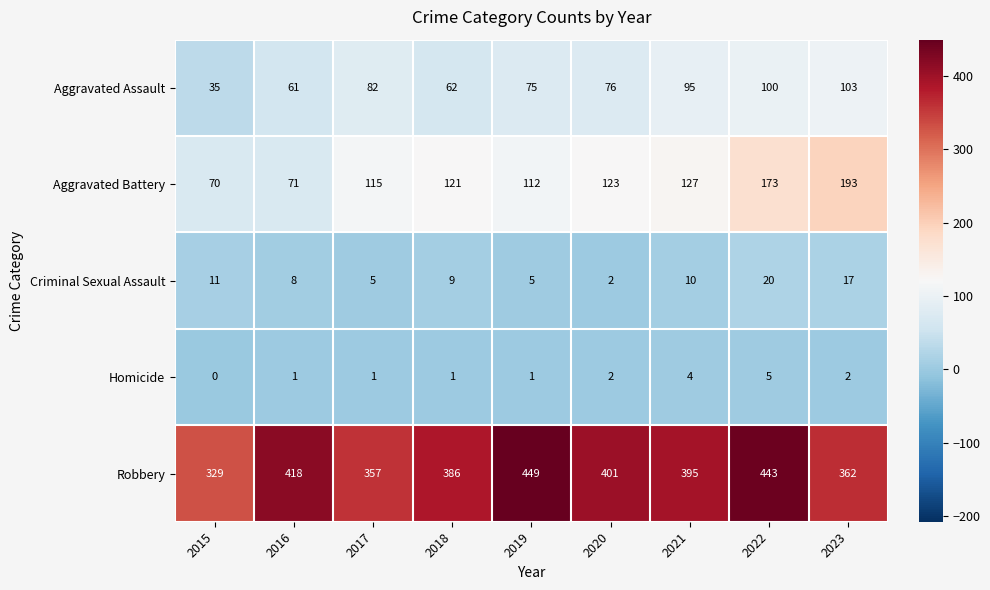

What is the sum of the Aggravated Assault values at 2015 and 2016?

96